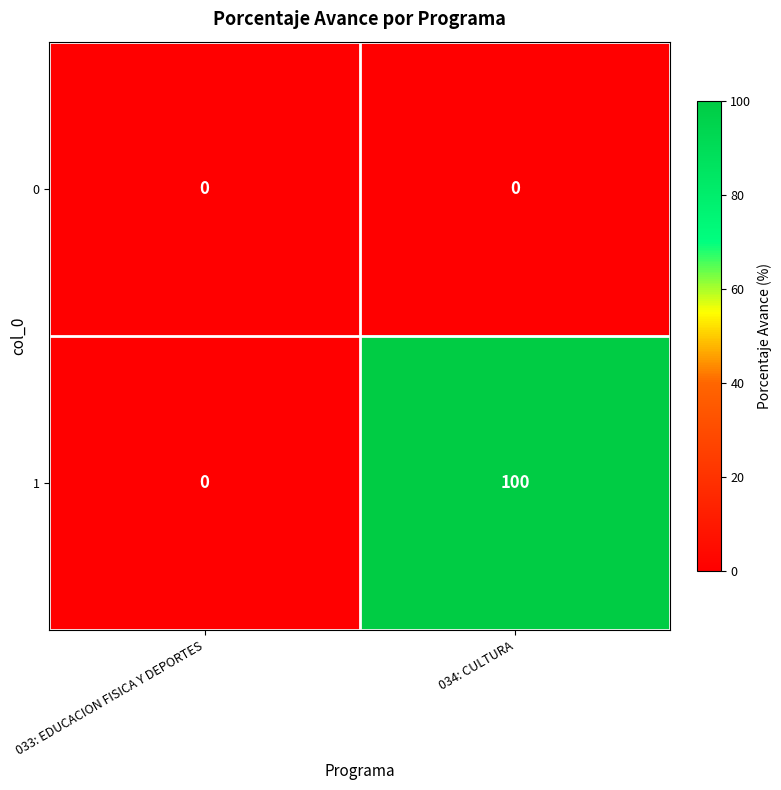

Which series has the largest total across all categories?

1